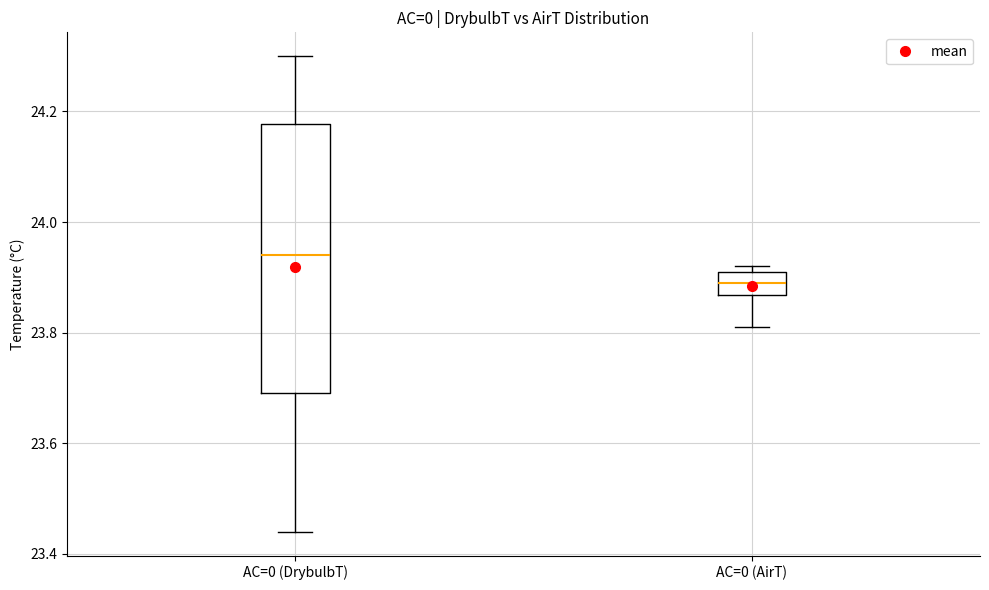

Reading left to right, read every box against the y-axis: the position of its median line, the range the box covers, and the ends of its whiskers. The values are not printed on the chart, so give them approximately, as read against the axis.

AC=0 (DrybulbT): median 23.94, box 23.70 to 24.18, whiskers 23.44 to 24.30
AC=0 (AirT): median 23.90, box 23.86 to 23.92, whiskers 23.82 to 23.92 (just above the box's upper edge)